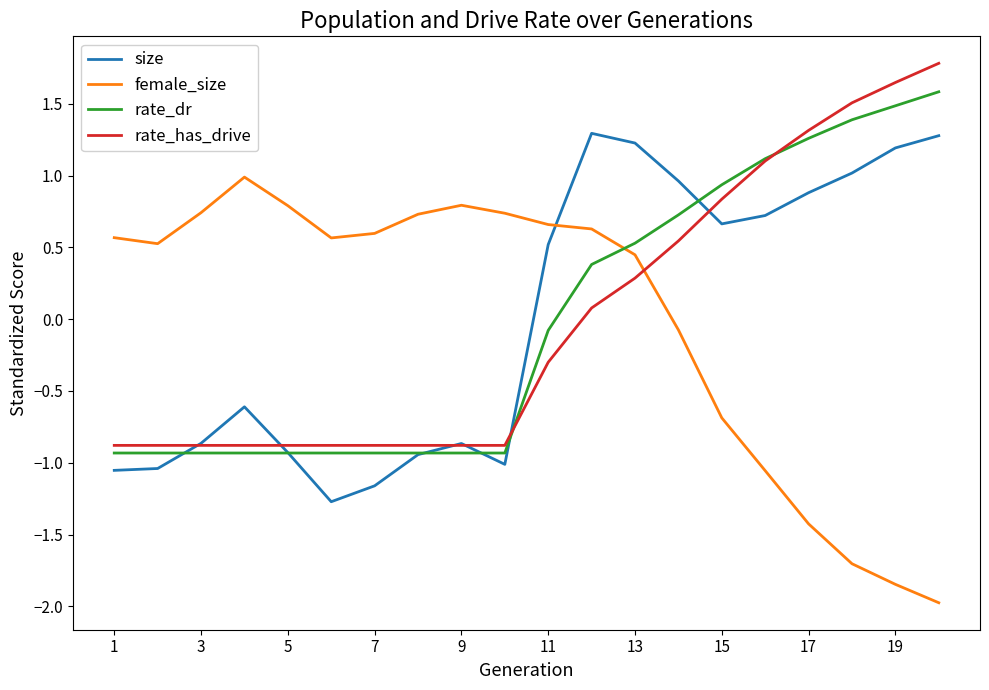

At how many categories does at least one series exceed -1?

20